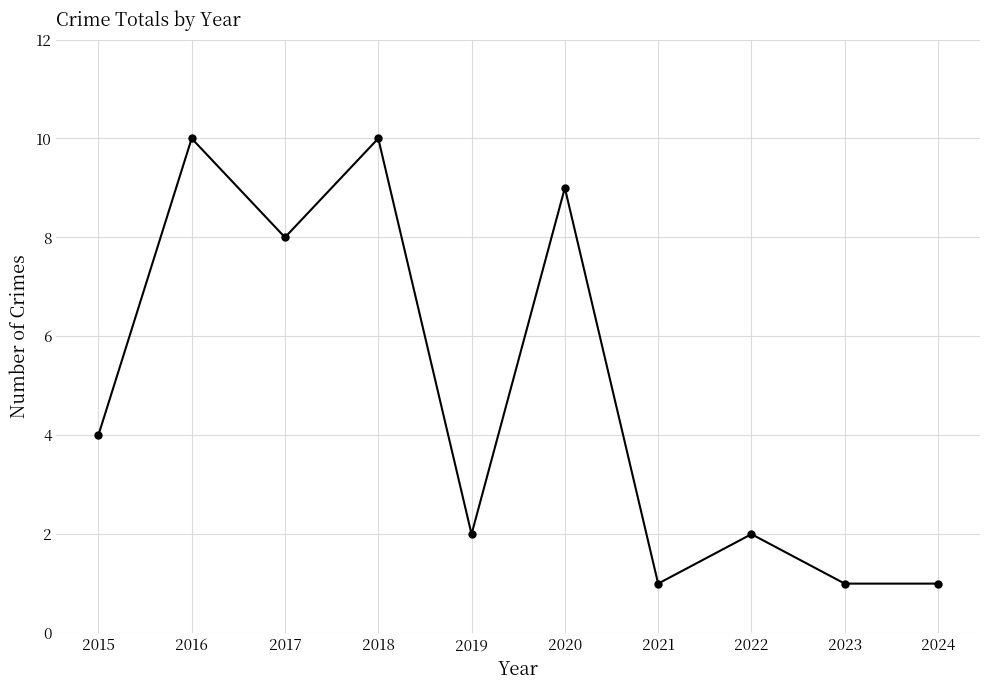

Is it true that the value at 2015 is 2?

False